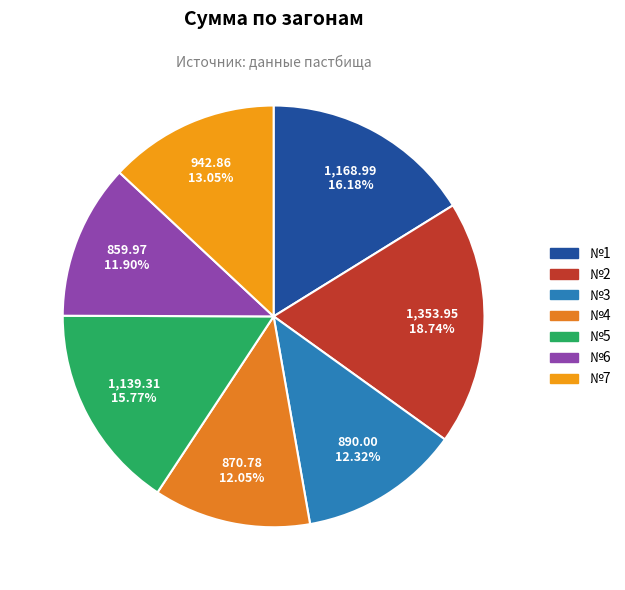

Do №3 and №6 together represent more than half of the pie?

No